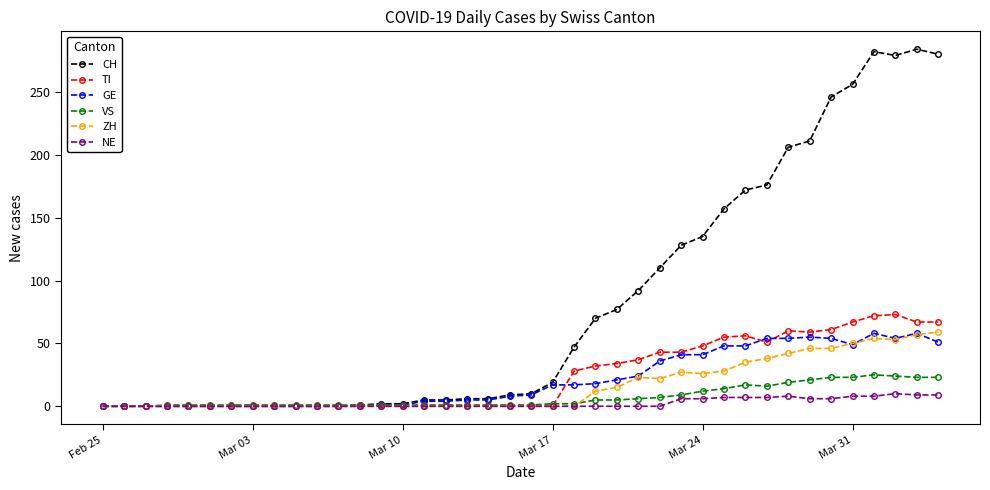

True or false: CH has more than 1 points higher than both neighbors.

True